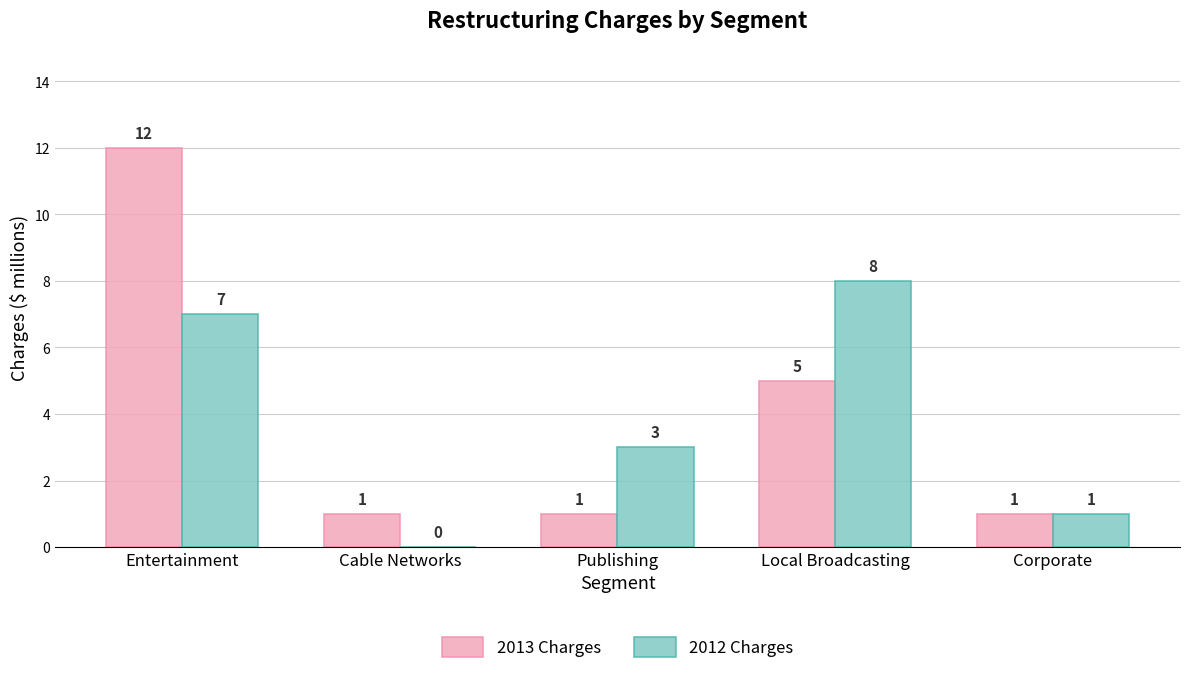

Where is 2012 Charges nearest to the value 4?

Publishing